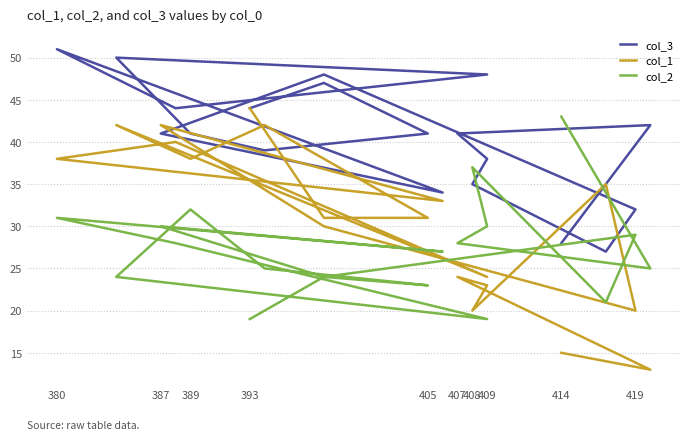

What is the average value of the col_3 series?

41